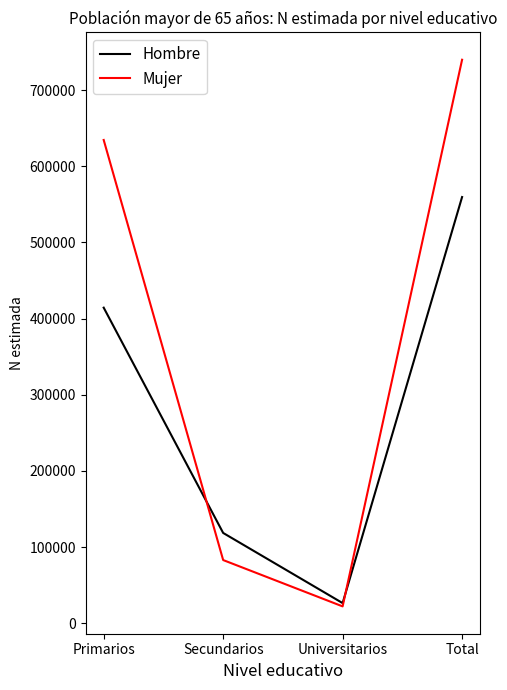

Where is Mujer nearest to the value 381055?

Primarios